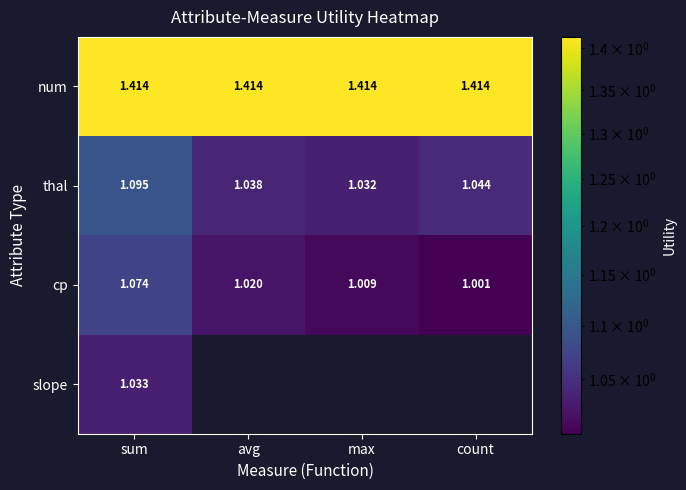

Is the value of num at sum greater than the value of thal at count?

Yes